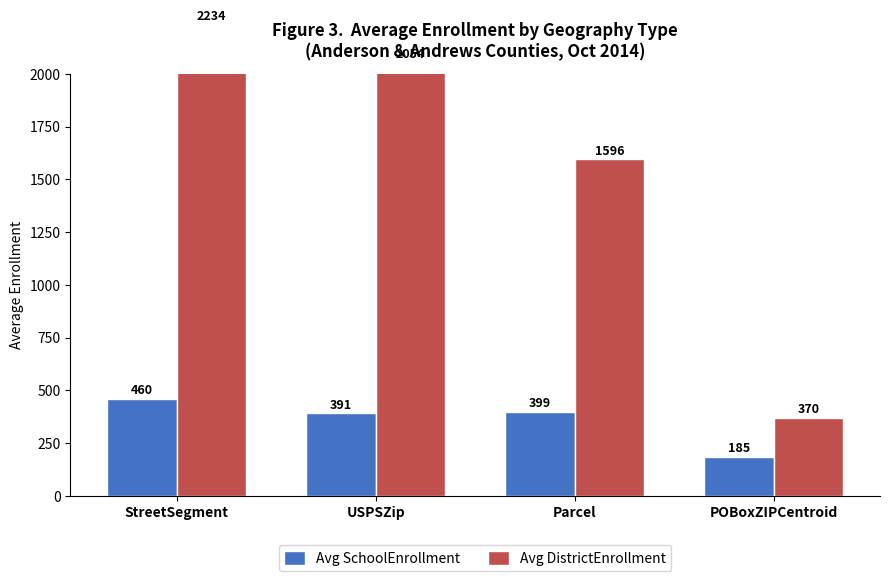

Which has a higher value, Parcel or POBoxZIPCentroid?

Parcel